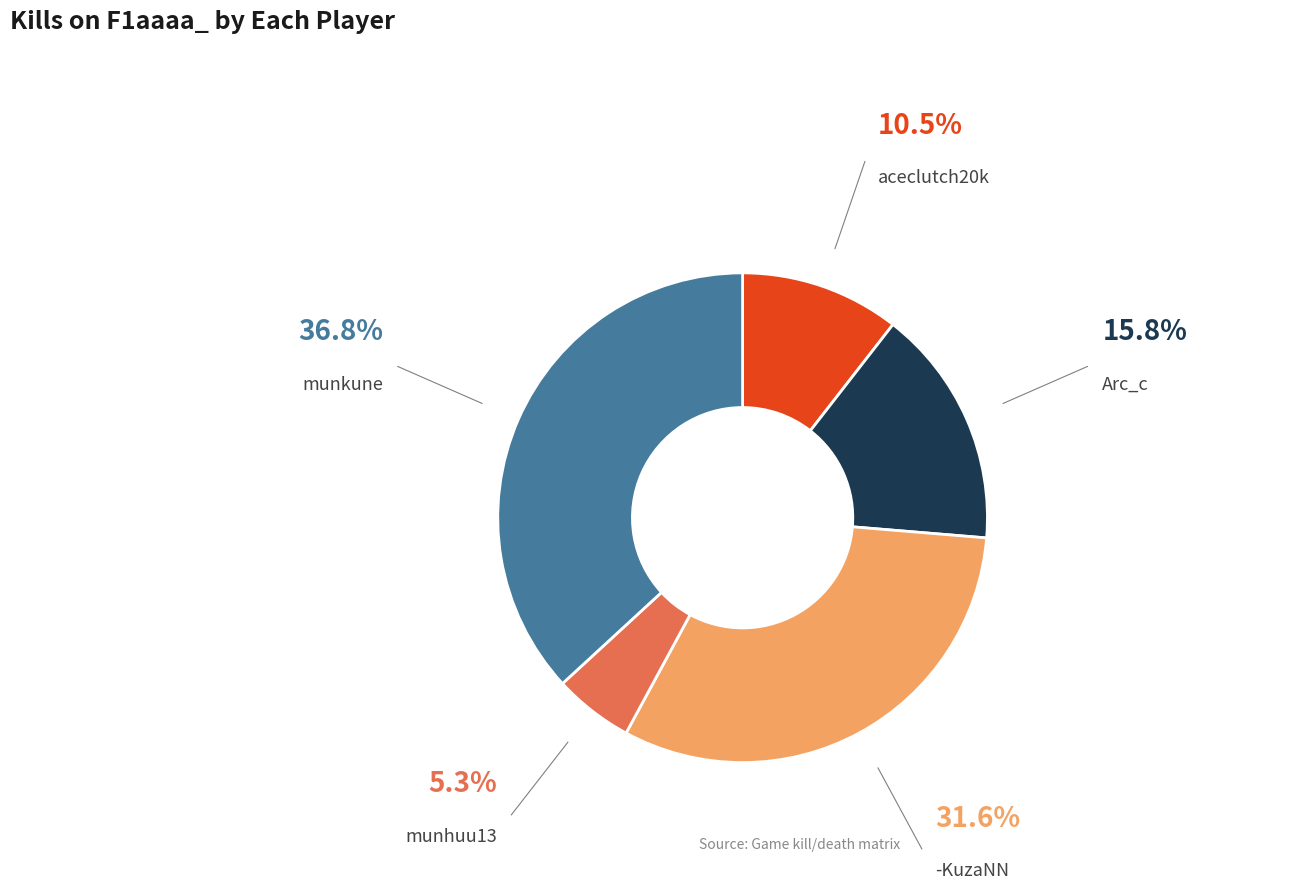

Is the sum of munkune and -KuzaNN greater than half?

Yes